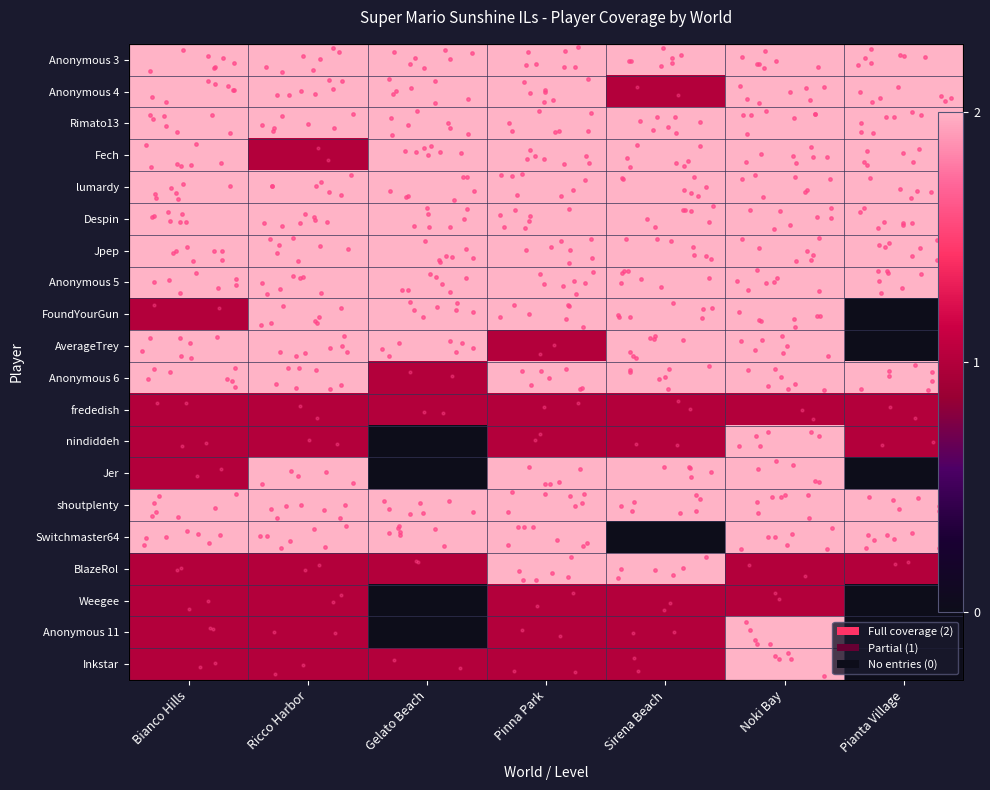

How many Anonymous 6 values are between 2 and 3?

6